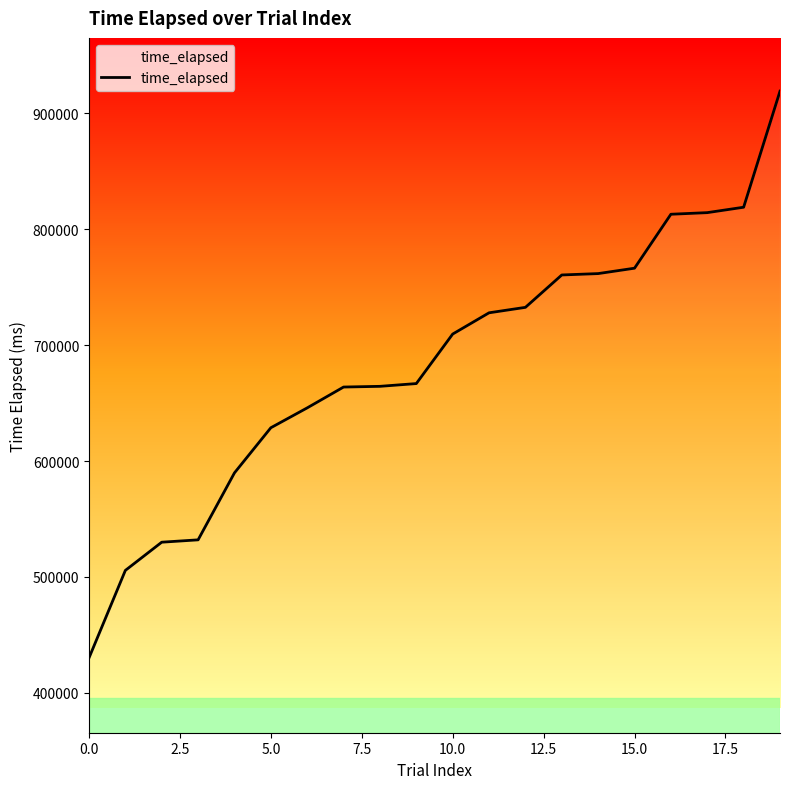

What is the difference between the maximum and minimum values?

488928